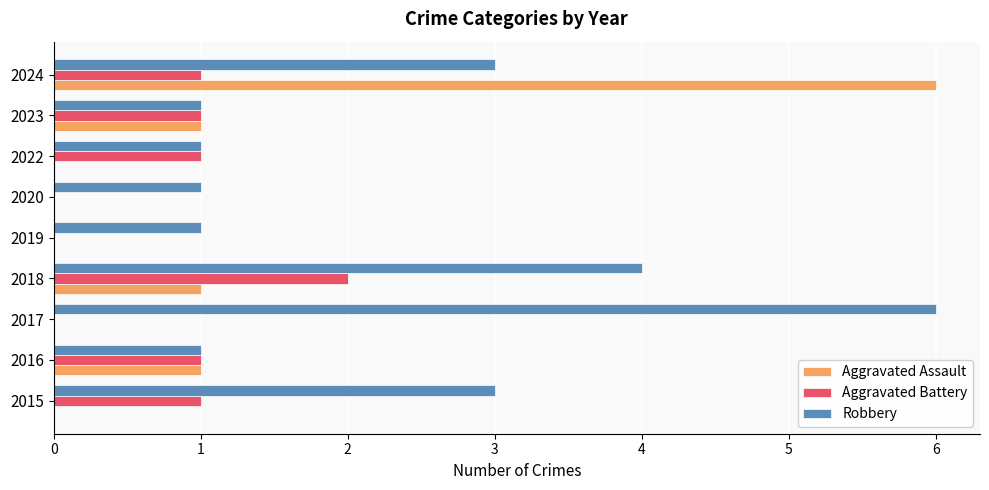

What is the highest value of the Robbery series?

6